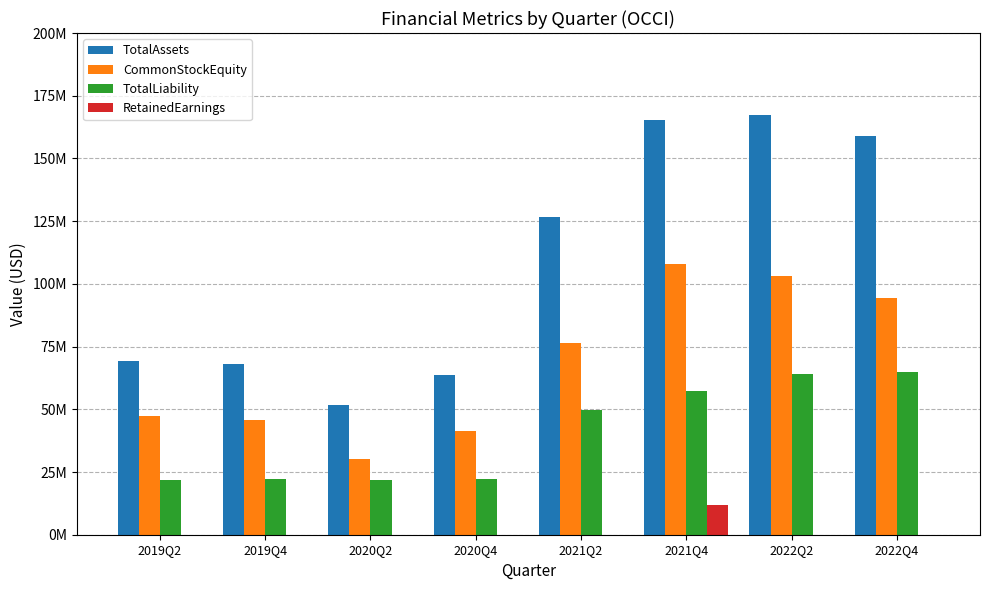

Reading left to right, what are all the values shown in this chart?

TotalAssets: 69199512	68132628	51909701	63592181	126476480	165209028	167501800	159031084
CommonStockEquity: 47478802	45855308	30088570	41475608	76582721	108100995	103276492	94210001
TotalLiability: 21720710	22277320	21821131	22116573	49893759	57108033	64225308	64821083
RetainedEarnings: 0	0	0	0	0	11743254	0	0